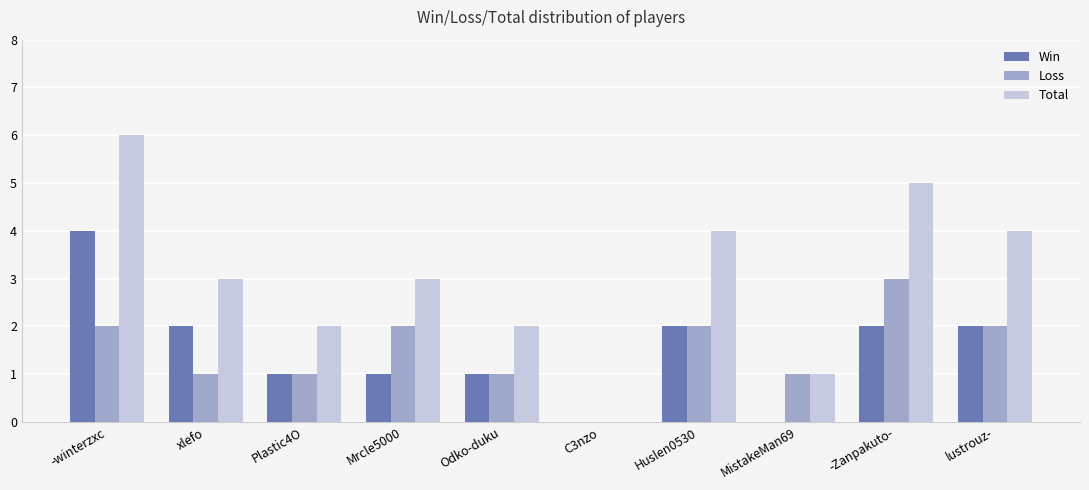

What is the maximum value shown in the chart?

6